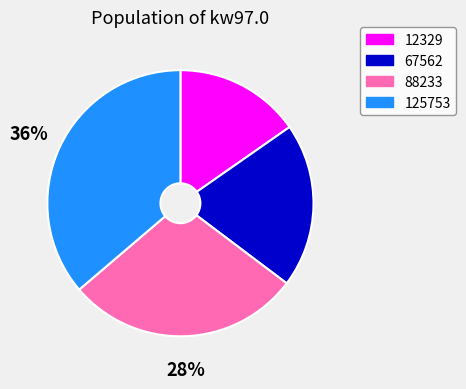

Does 67562 account for over 50% of the chart?

No